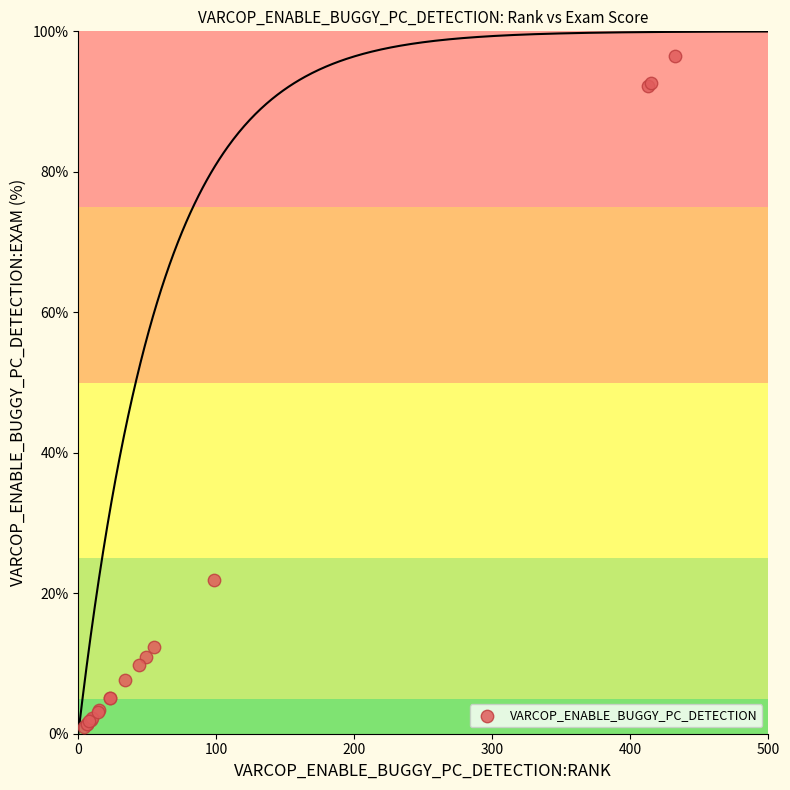

What Y value in the scatter plot is closest to 48?

21.9